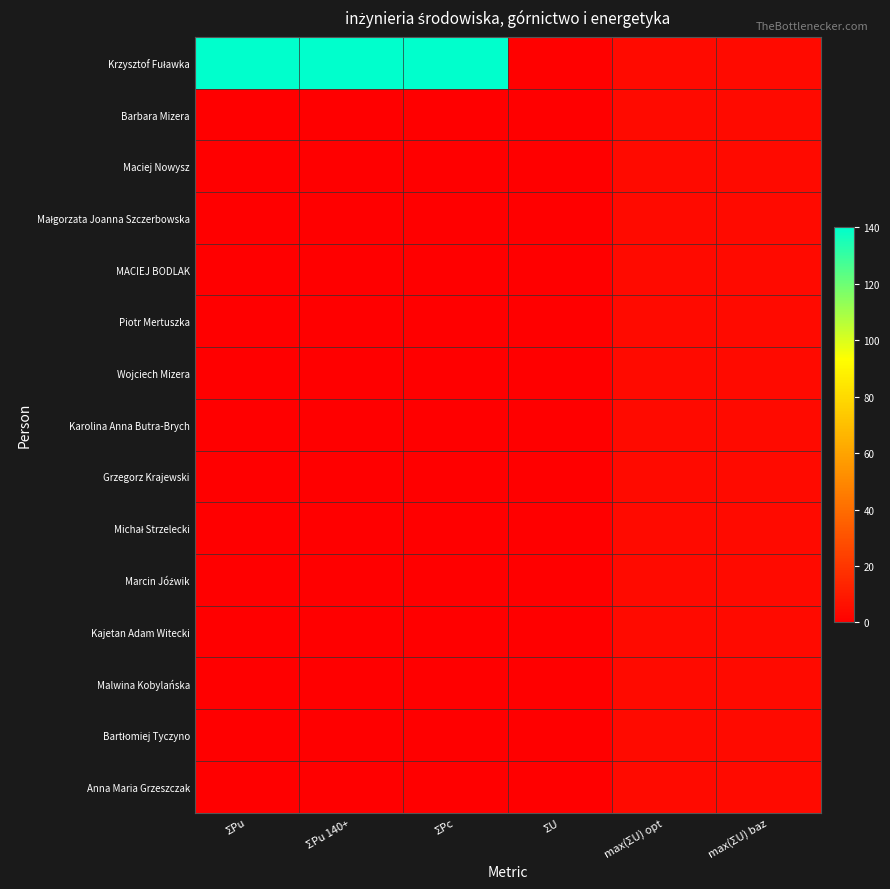

At how many categories does at least one series exceed 23?

3